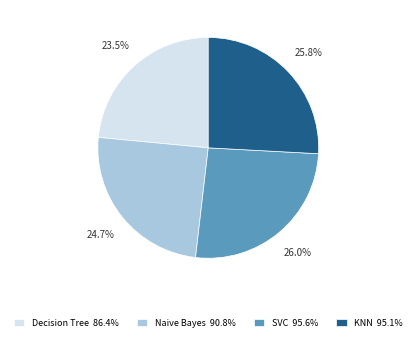

What percentage do Decision Tree and SVC together represent?

49.5%